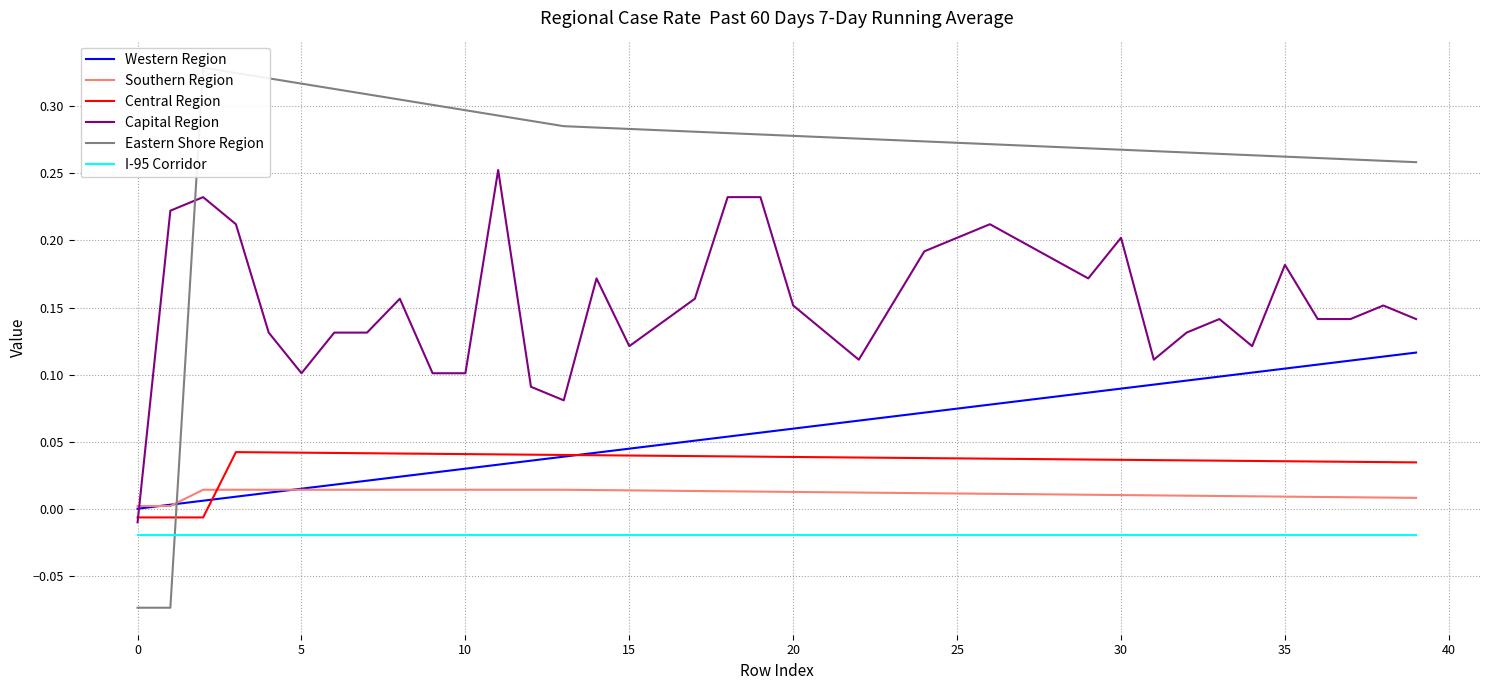

Reading left to right, list all the values displayed in this chart.

Western Region: 0.0	0.0	0.0	0.0	0.0	0.0	0.0	0.0	0.0	0.0	0.0	0.0	0.0	0.0	0.0	0.0	0.0	0.1	0.1	0.1	0.1	0.1	0.1	0.1	0.1	0.1	0.1	0.1	0.1	0.1	0.1	0.1	0.1	0.1	0.1	0.1	0.1	0.1	0.1	0.1
Southern Region: 0.0	0.0	0.0	0.0	0.0	0.0	0.0	0.0	0.0	0.0	0.0	0.0	0.0	0.0	0.0	0.0	0.0	0.0	0.0	0.0	0.0	0.0	0.0	0.0	0.0	0.0	0.0	0.0	0.0	0.0	0.0	0.0	0.0	0.0	0.0	0.0	0.0	0.0	0.0	0.0
Central Region: -0.0	-0.0	-0.0	0.0	0.0	0.0	0.0	0.0	0.0	0.0	0.0	0.0	0.0	0.0	0.0	0.0	0.0	0.0	0.0	0.0	0.0	0.0	0.0	0.0	0.0	0.0	0.0	0.0	0.0	0.0	0.0	0.0	0.0	0.0	0.0	0.0	0.0	0.0	0.0	0.0
Capital Region: -0.0	0.2	0.2	0.2	0.1	0.1	0.1	0.1	0.2	0.1	0.1	0.3	0.1	0.1	0.2	0.1	0.1	0.2	0.2	0.2	0.2	0.1	0.1	0.2	0.2	0.2	0.2	0.2	0.2	0.2	0.2	0.1	0.1	0.1	0.1	0.2	0.1	0.1	0.2	0.1
Eastern Shore Region: -0.1	-0.1	0.3	0.3	0.3	0.3	0.3	0.3	0.3	0.3	0.3	0.3	0.3	0.3	0.3	0.3	0.3	0.3	0.3	0.3	0.3	0.3	0.3	0.3	0.3	0.3	0.3	0.3	0.3	0.3	0.3	0.3	0.3	0.3	0.3	0.3	0.3	0.3	0.3	0.3
I-95 Corridor: -0.0	-0.0	-0.0	-0.0	-0.0	-0.0	-0.0	-0.0	-0.0	-0.0	-0.0	-0.0	-0.0	-0.0	-0.0	-0.0	-0.0	-0.0	-0.0	-0.0	-0.0	-0.0	-0.0	-0.0	-0.0	-0.0	-0.0	-0.0	-0.0	-0.0	-0.0	-0.0	-0.0	-0.0	-0.0	-0.0	-0.0	-0.0	-0.0	-0.0